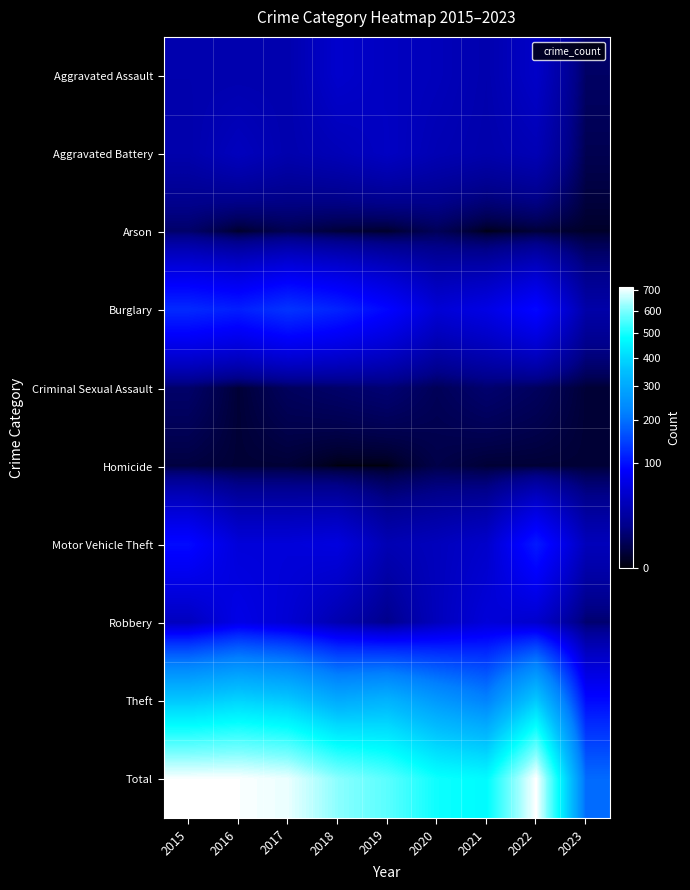

What is the spread (max minus min) of values at 2017?

695